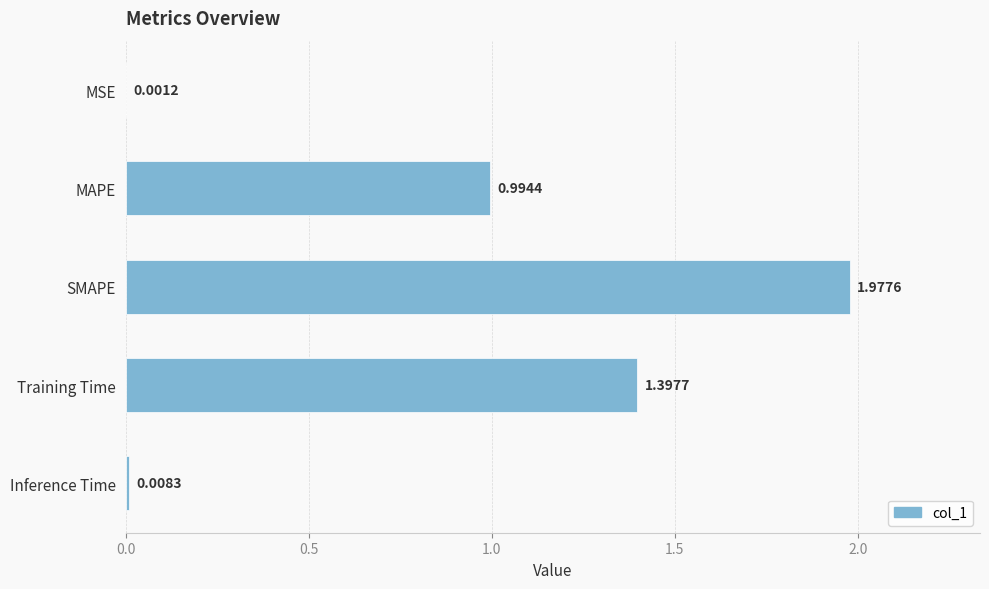

Between SMAPE and Inference Time, which is larger?

SMAPE